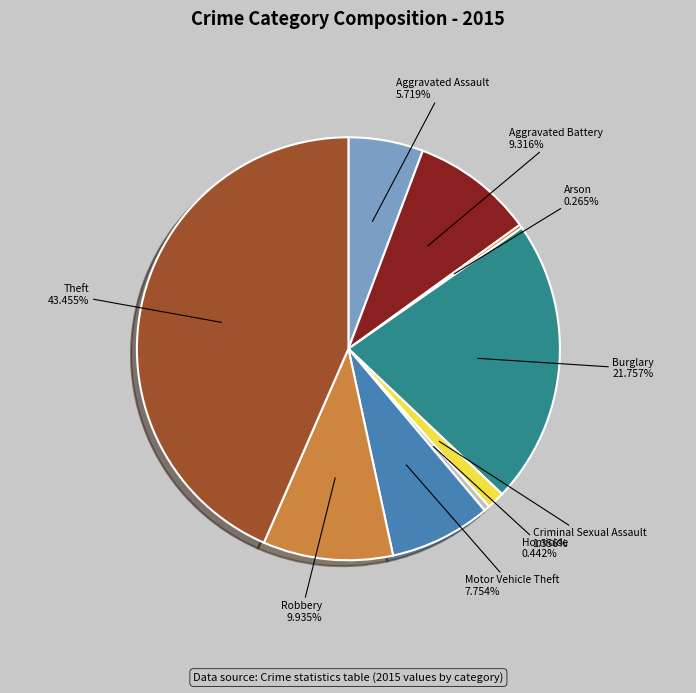

Is there any slice that represents more than half of the pie?

No